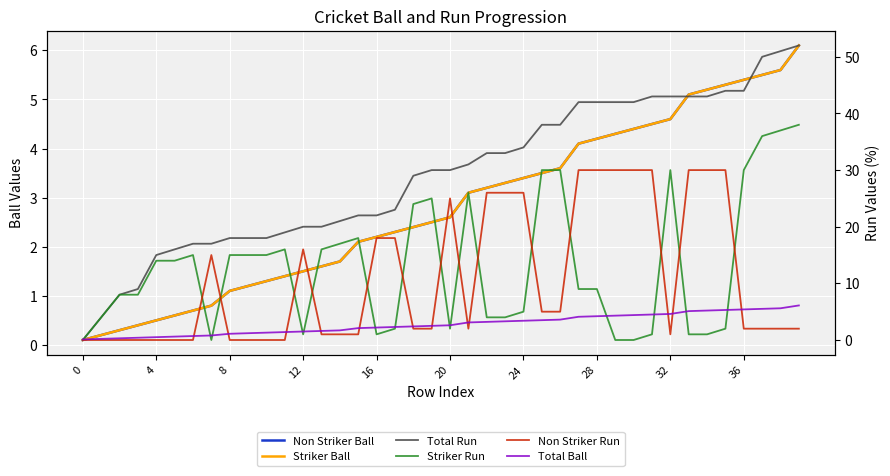

Is this an area chart (filled region under the line)?

No